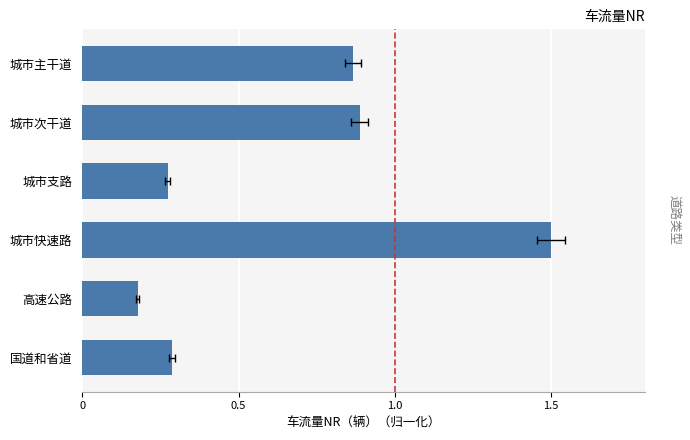

What is the maximum value shown in the chart?

1.5